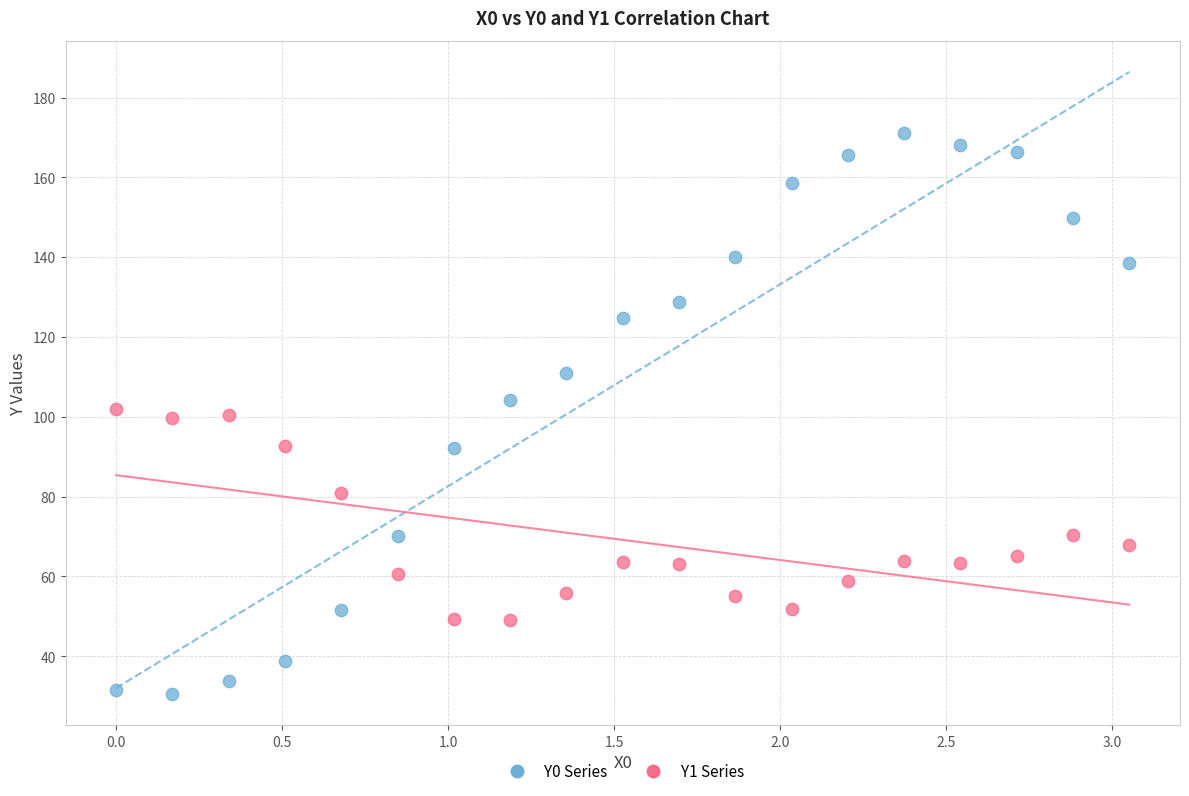

Which series has the largest Y range (max minus min)?

Y0 Series